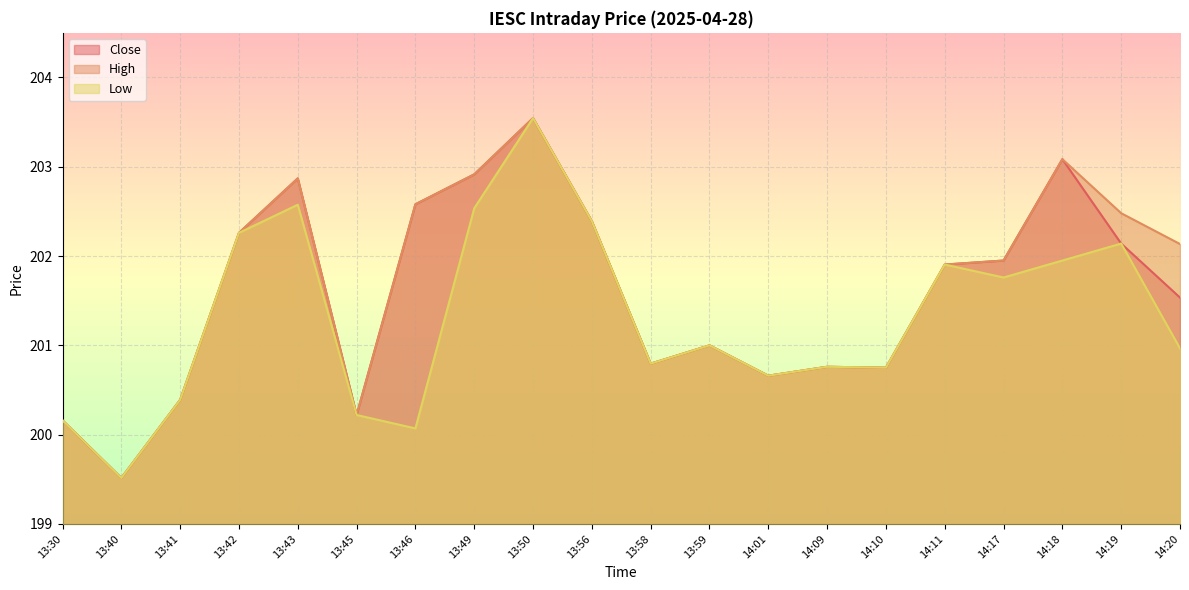

What is the total value across all series at 13:30?

600.5